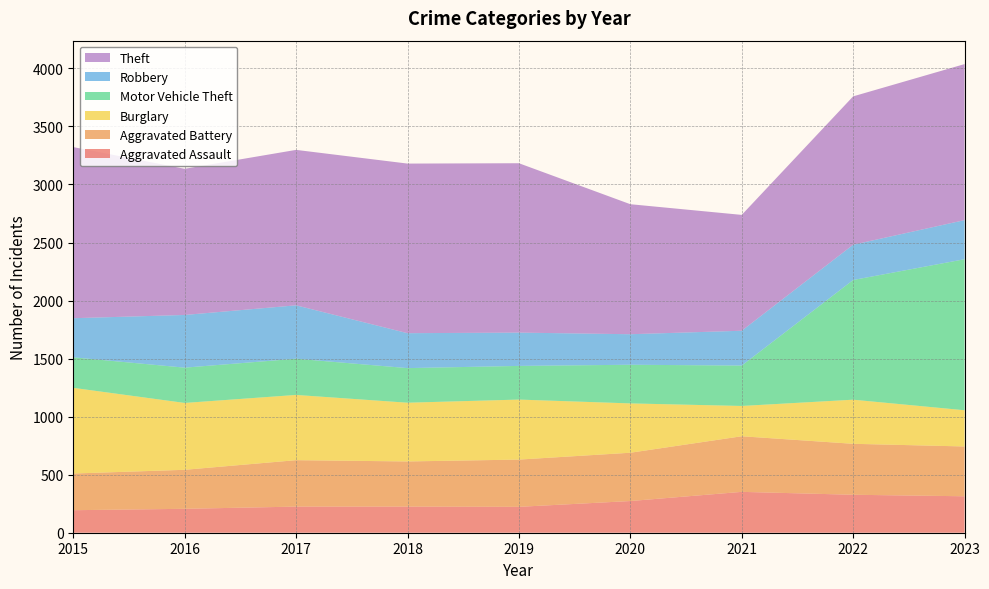

Reading left to right, what are all the values shown in this chart?

Aggravated Assault: 2015=194	2016=206	2017=225	2018=225	2019=223	2020=273	2021=352	2022=327	2023=314
Aggravated Battery: 2015=316	2016=336	2017=400	2018=389	2019=407	2020=416	2021=479	2022=439	2023=429
Burglary: 2015=738	2016=576	2017=562	2018=506	2019=517	2020=425	2021=261	2022=380	2023=312
Motor Vehicle Theft: 2015=263	2016=304	2017=312	2018=298	2019=290	2020=333	2021=348	2022=1031	2023=1301
Robbery: 2015=337	2016=454	2017=460	2018=301	2019=287	2020=263	2021=300	2022=304	2023=337
Theft: 2015=1474	2016=1259	2017=1339	2018=1461	2019=1459	2020=1120	2021=998	2022=1278	2023=1344